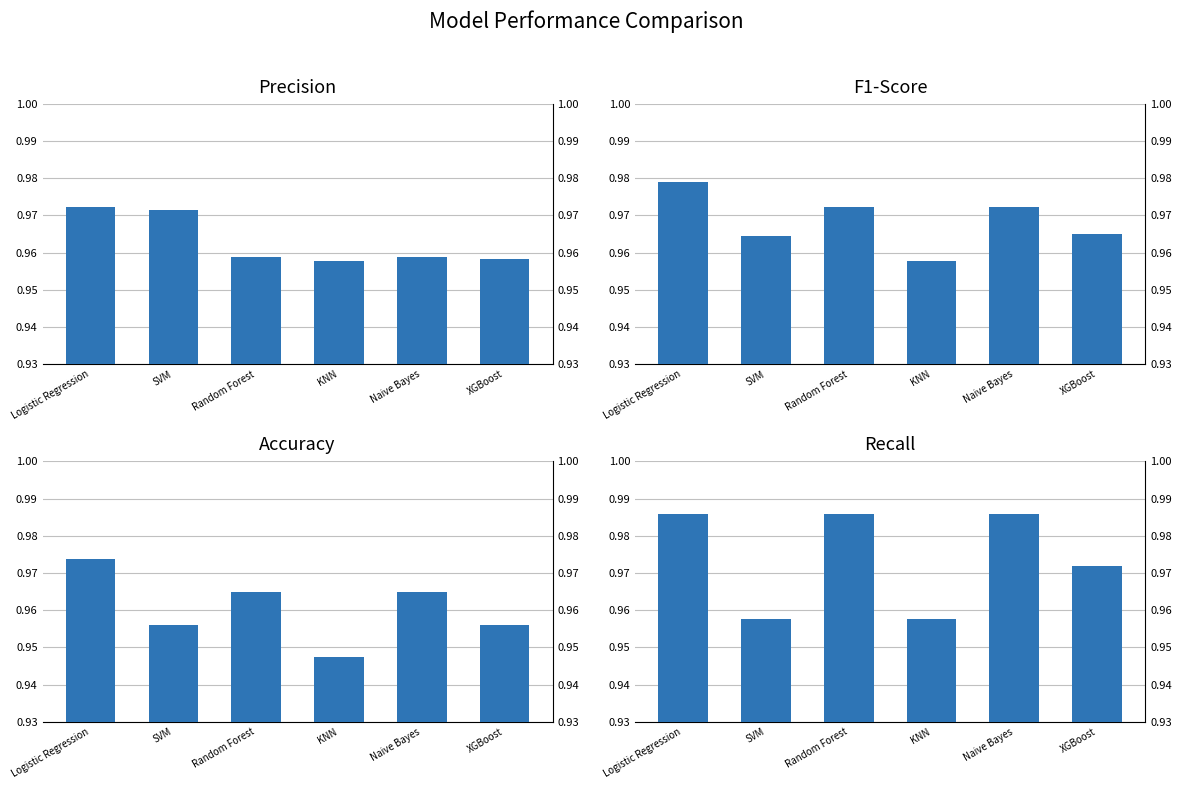

At which category is the sum across all series the highest?

Logistic Regression